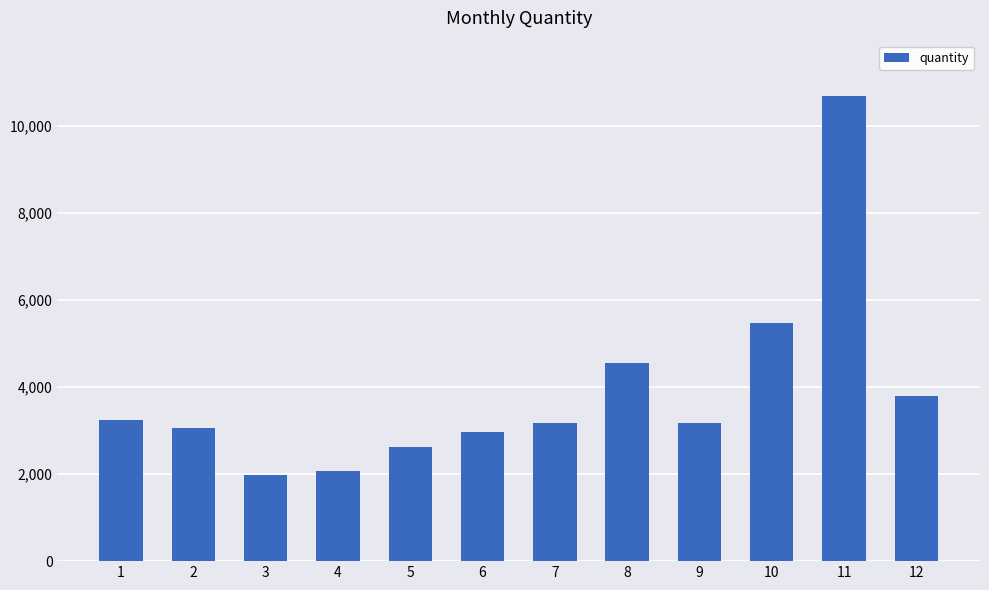

True or false: the data shows 4564 at 8.

True